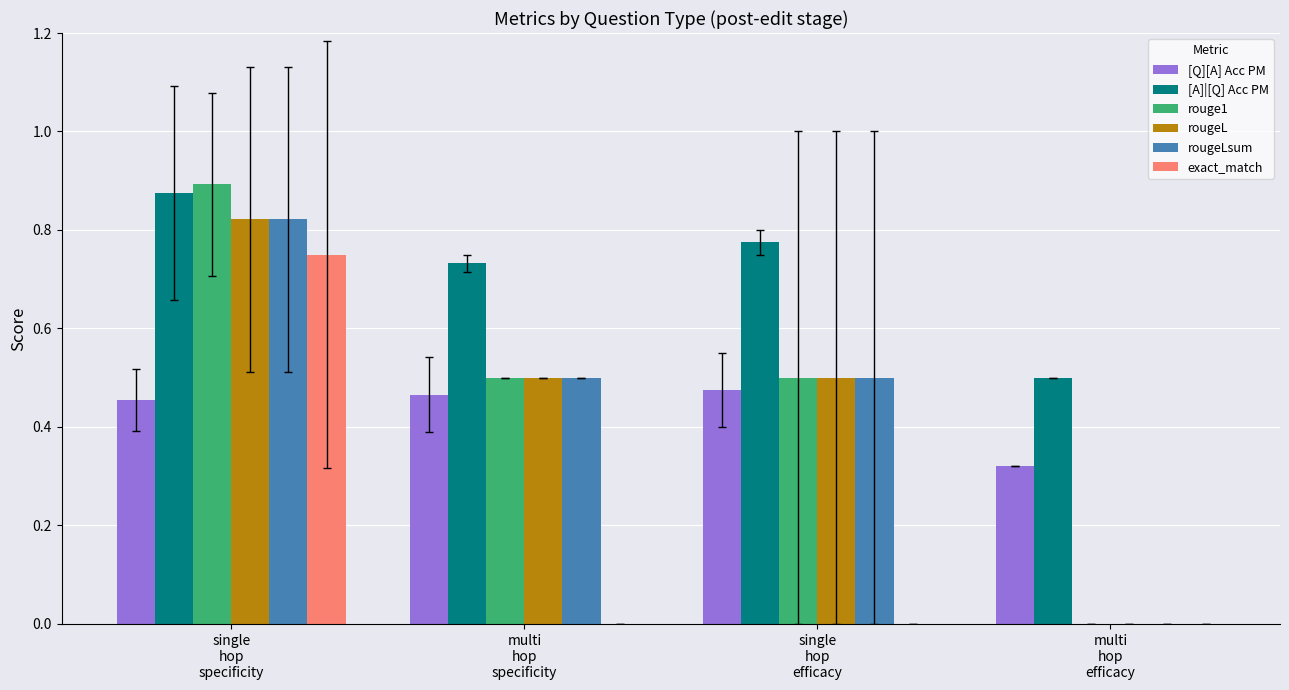

Which series has the largest total across all categories?

[A]|[Q] Acc PM